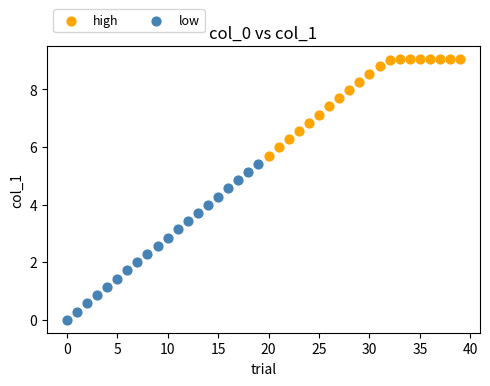

Which series contains the lowest Y value?

low